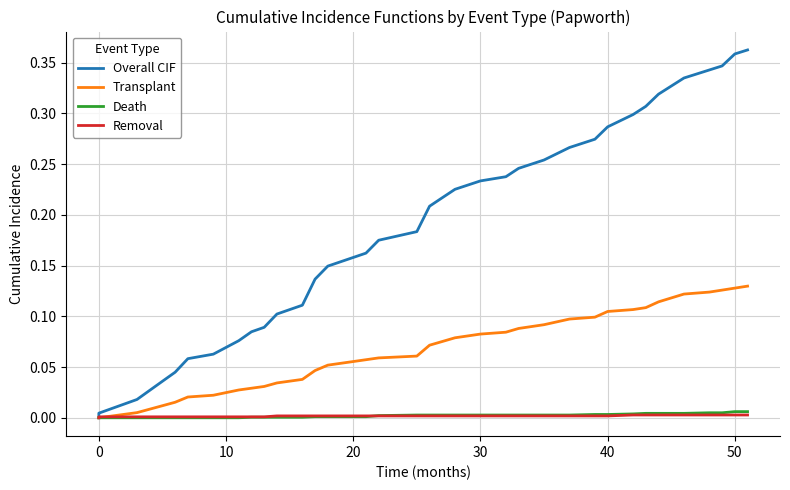

How many values in the Transplant series exceed 0?

38